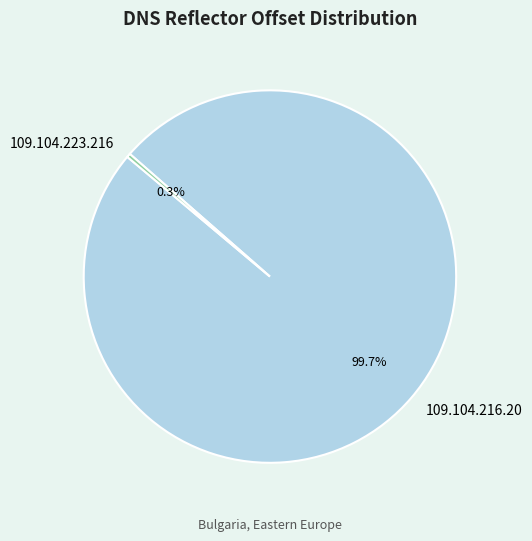

What percentage is the 109.104.216.20 slice, to the nearest percent?

100%